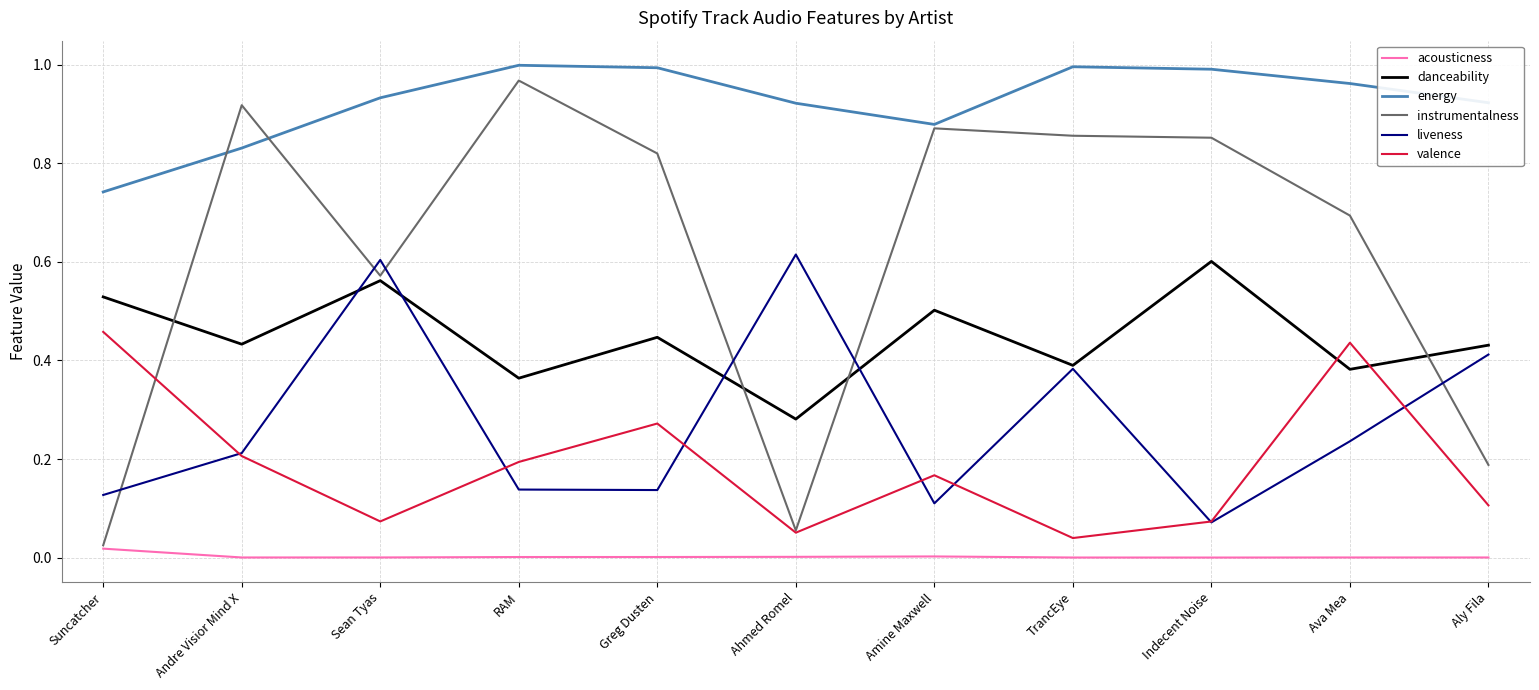

Is the value of liveness at Suncatcher greater than the value of instrumentalness at Andre Visior Mind X?

No